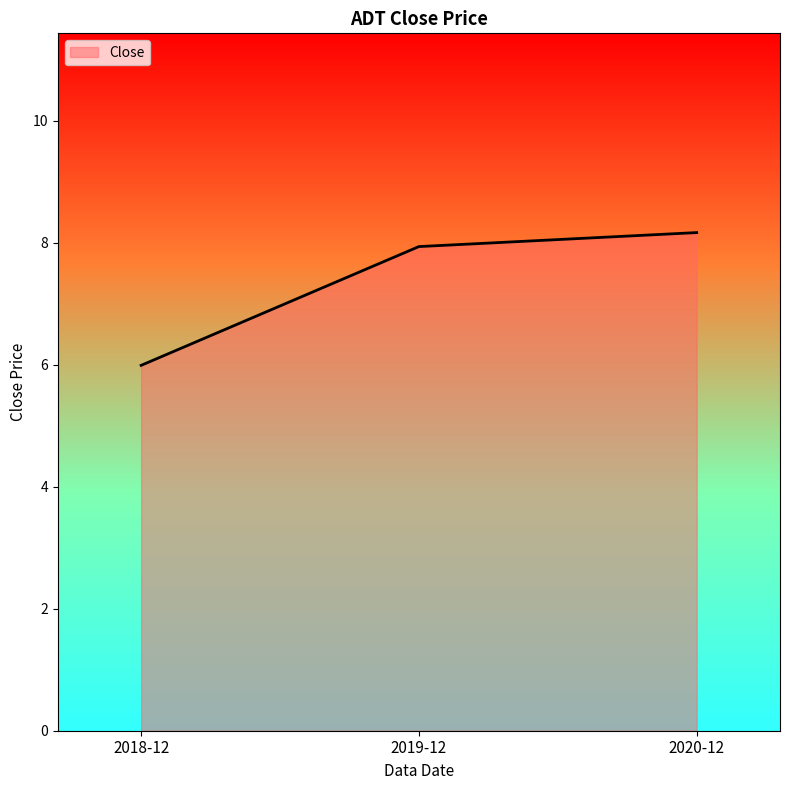

What is the change in value from 2019-12 to 2020-12?

+0.2